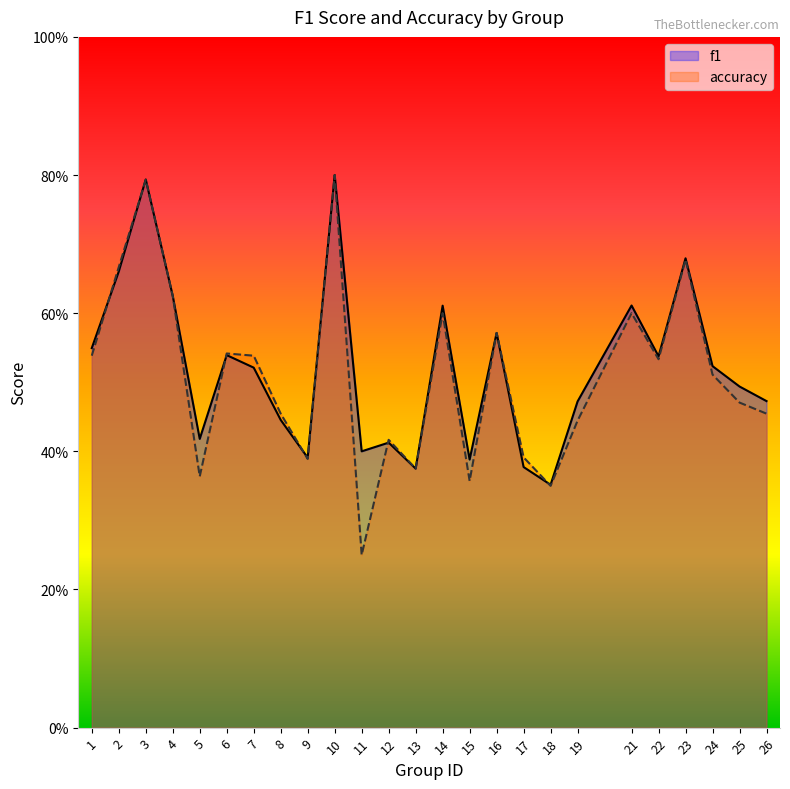

True or false: accuracy has more than 2 points higher than both neighbors.

True